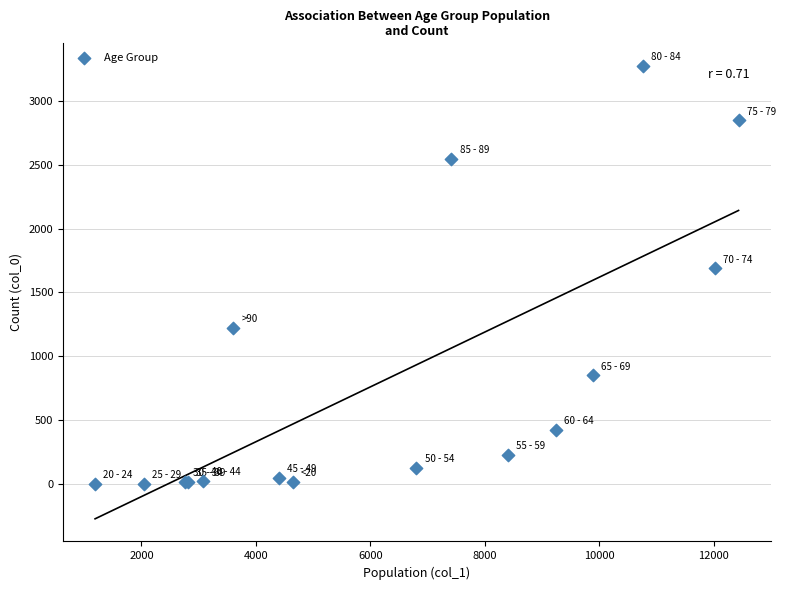

What Y value in the scatter plot is closest to 1638?

1690